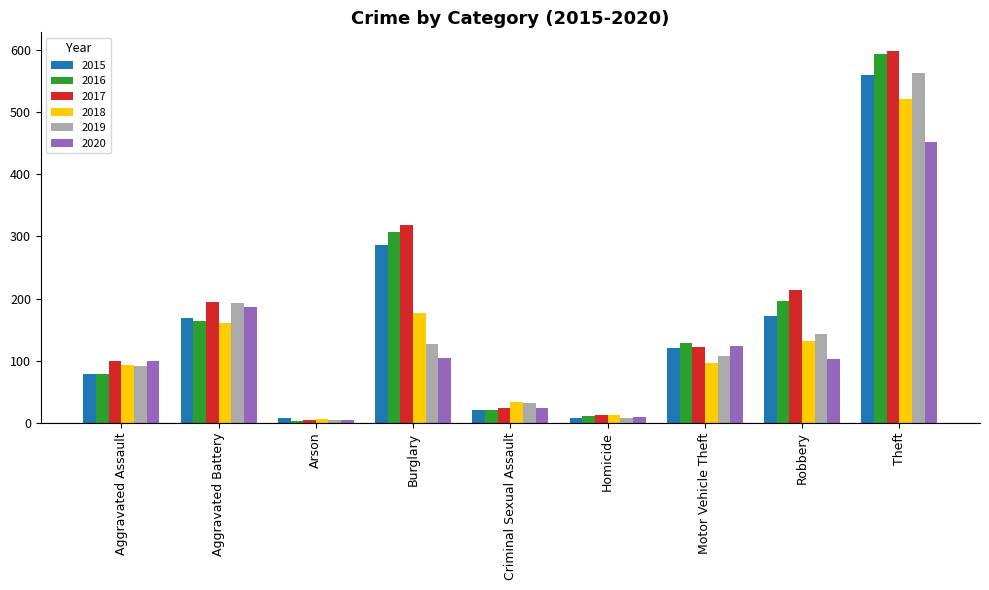

What are all the series names shown in the legend?

2015, 2016, 2017, 2018, 2019, 2020